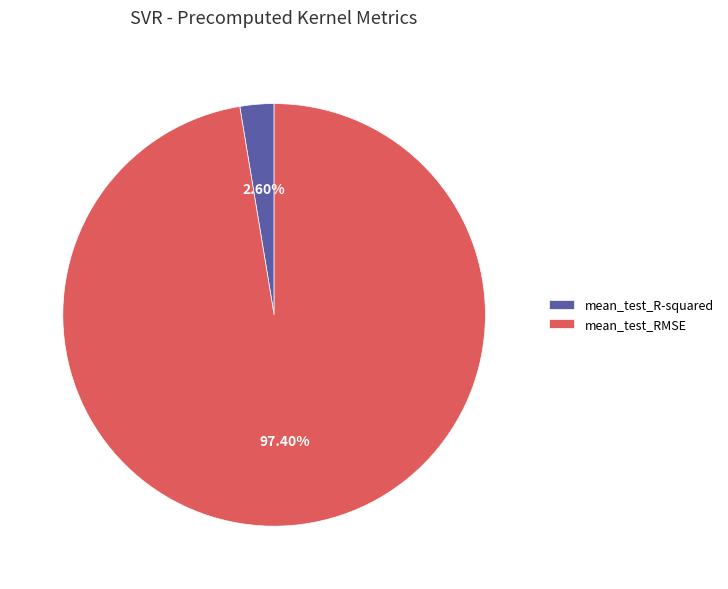

Does mean_test_R-squared account for over 50% of the chart?

No